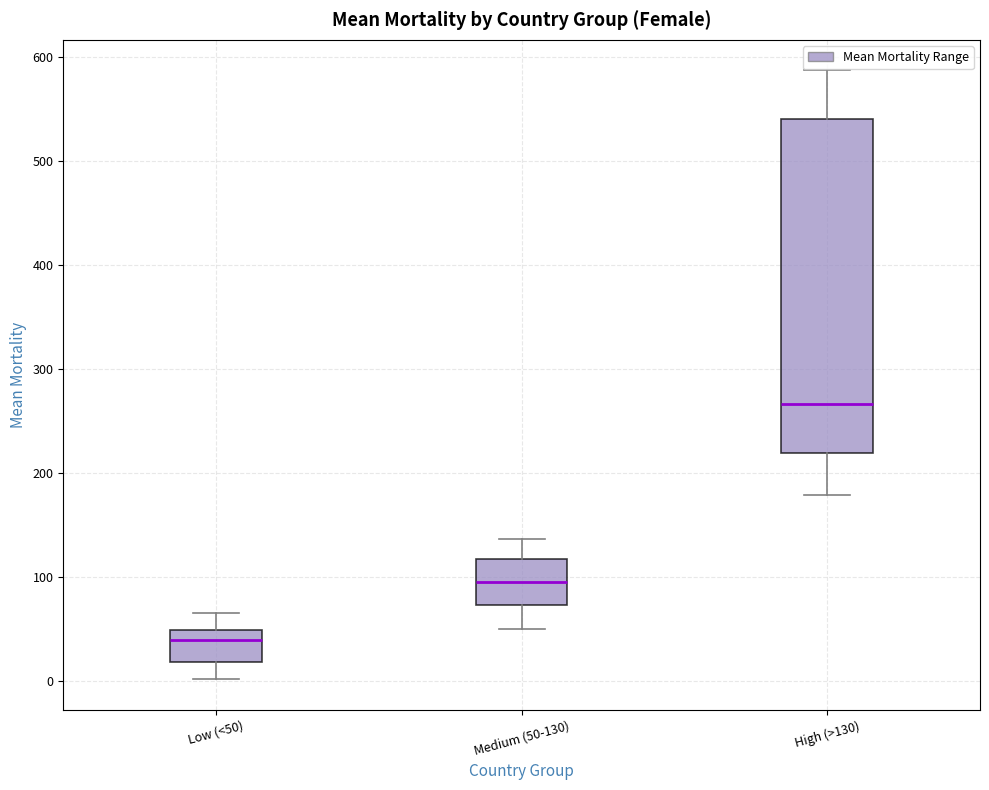

Where is the upper edge of the box for Medium (50-130) on the y-axis? The values are not printed on the chart, so give them approximately, as read against the axis.

120